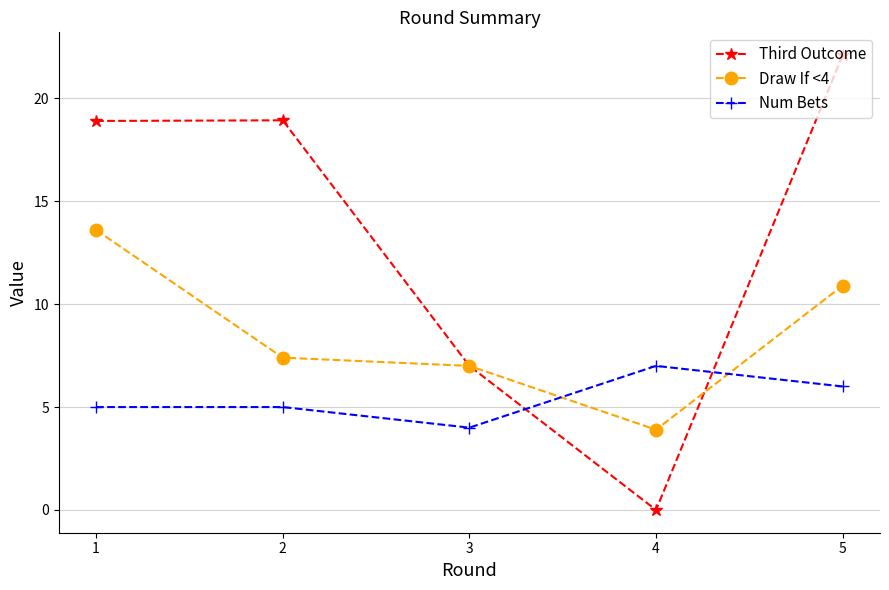

True or false: Num Bets and Third Outcome cross at least once.

True